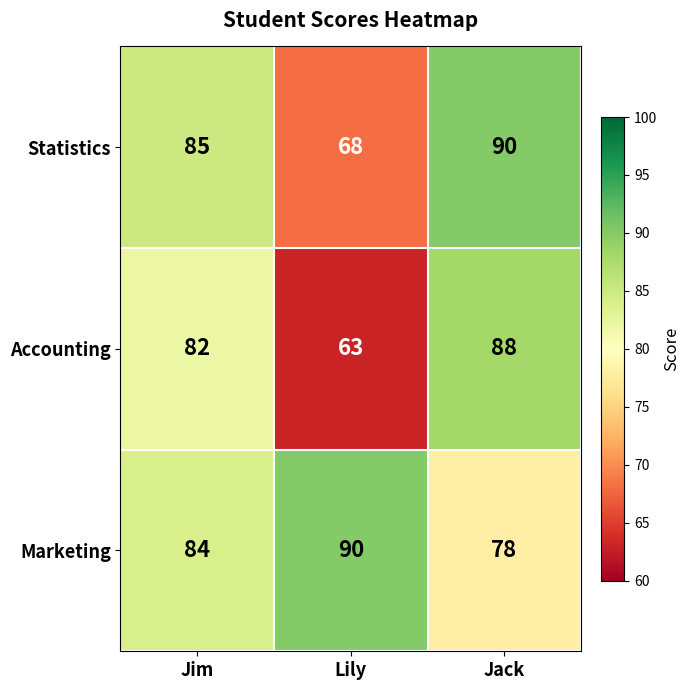

Which category has the lowest value across all series?

Lily